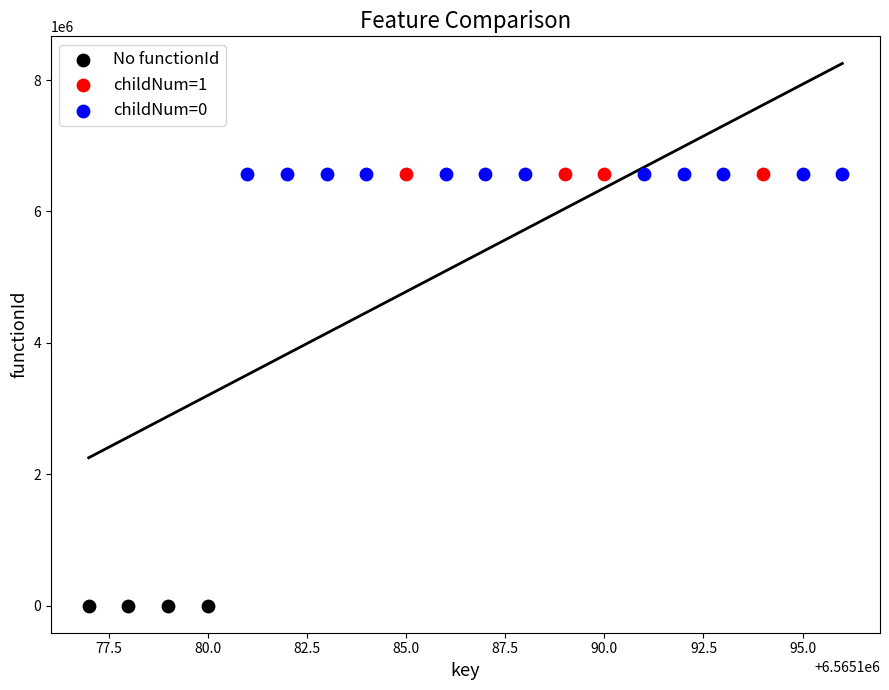

Which series contains the lowest Y value?

No functionId